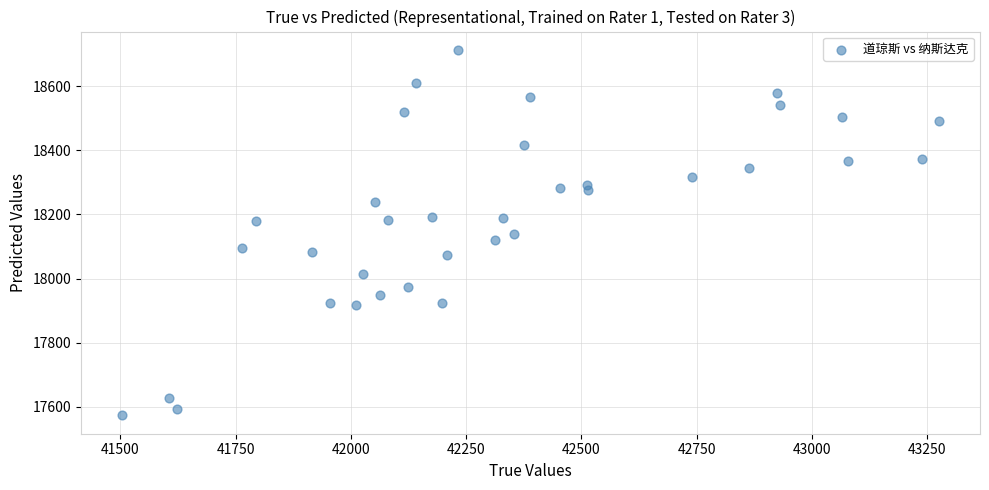

What is the range of X values (max minus min)?

1772.8